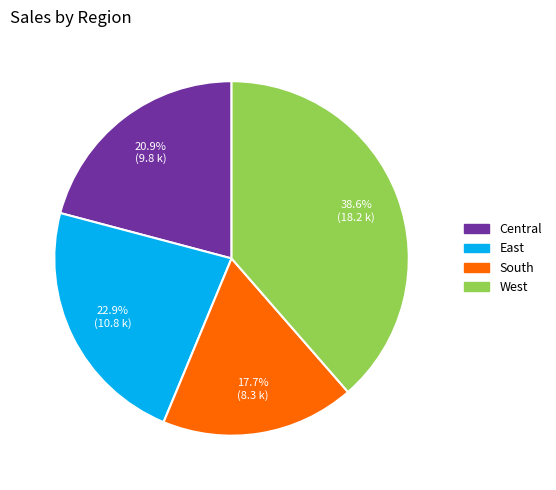

What percentage is the Central slice, to the nearest percent?

21%